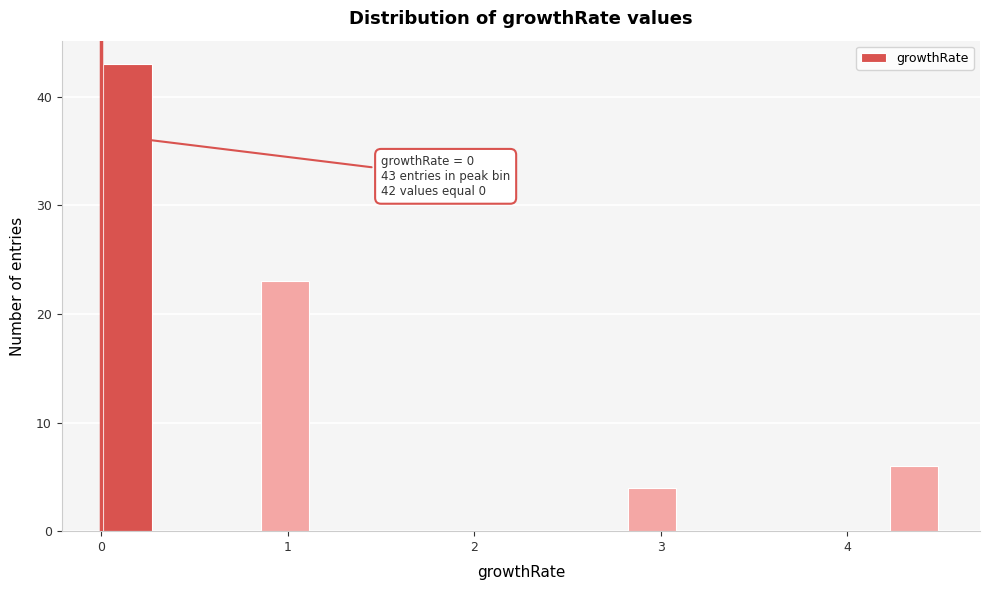

Around what value on the x-axis is the tallest bar? Give the approximate position of its centre, as read against the axis.

0.1